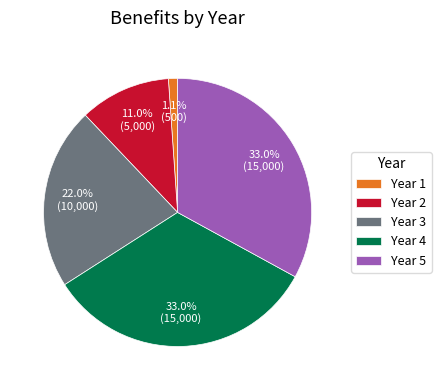

To the nearest percent, what is the difference between the largest and smallest slice percentages?

32%